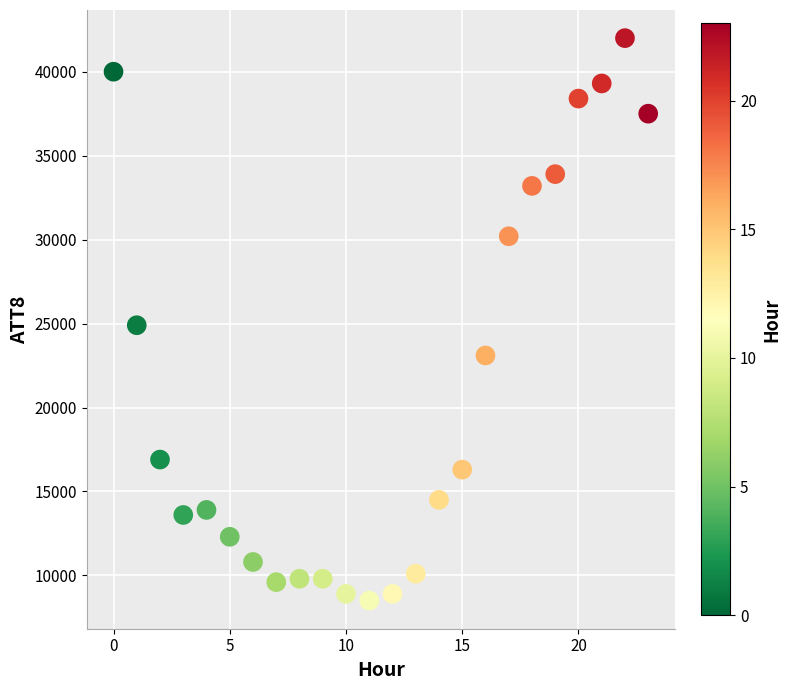

What is the range of Y values (max minus min)?

33500